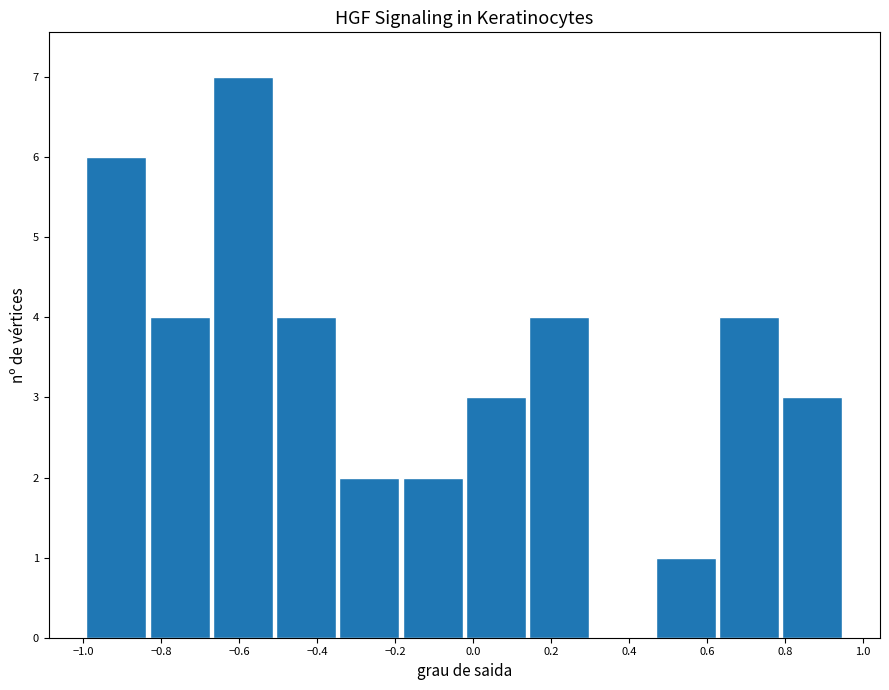

Reading left to right, list every bar in this chart as the range it spans on the x-axis followed by its height. Neither the bar edges nor the heights are printed on the chart, so give them approximately, as read against the axes.

-1.00 to -0.84: 6
-0.84 to -0.68: 4
-0.68 to -0.50: 7
-0.50 to -0.34: 4
-0.34 to -0.18: 2
-0.18 to -0.02: 2
-0.02 to 0.14: 3
0.14 to 0.30: 4
0.30 to 0.46: 0
0.46 to 0.62: 1
0.62 to 0.78: 4
0.78 to 0.96: 3